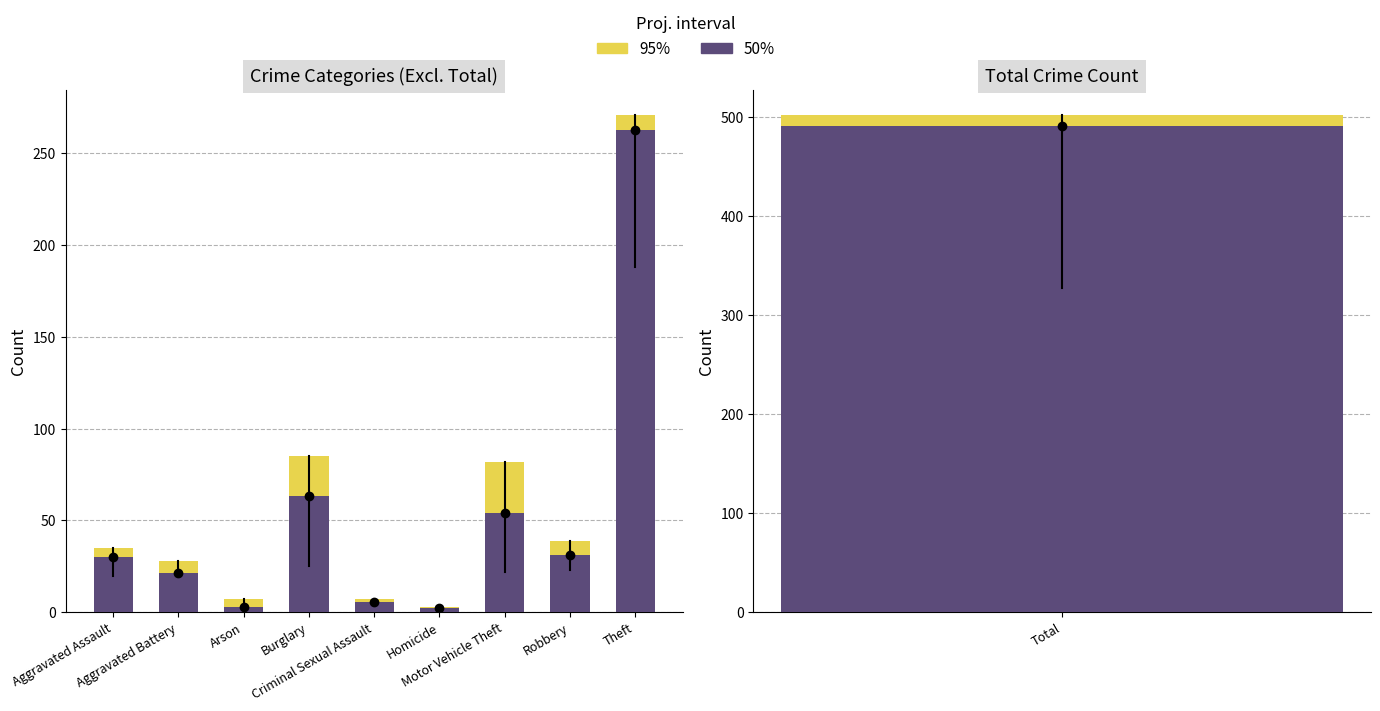

Which series has the largest total across all categories?

95%